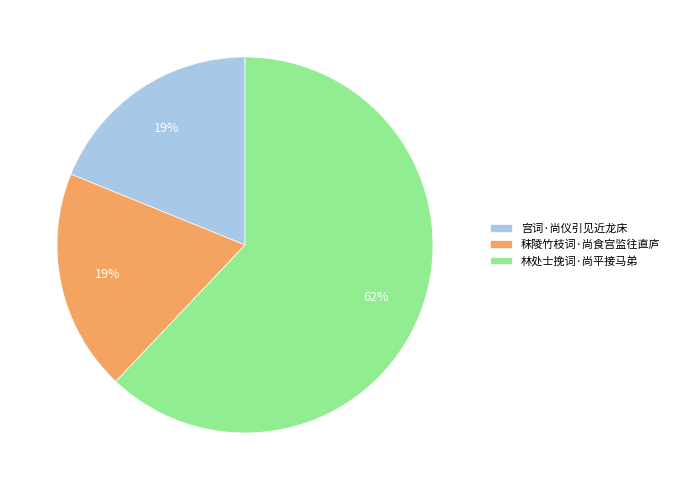

Which category has the biggest portion of the pie?

林处士挽词·尚平接马弟